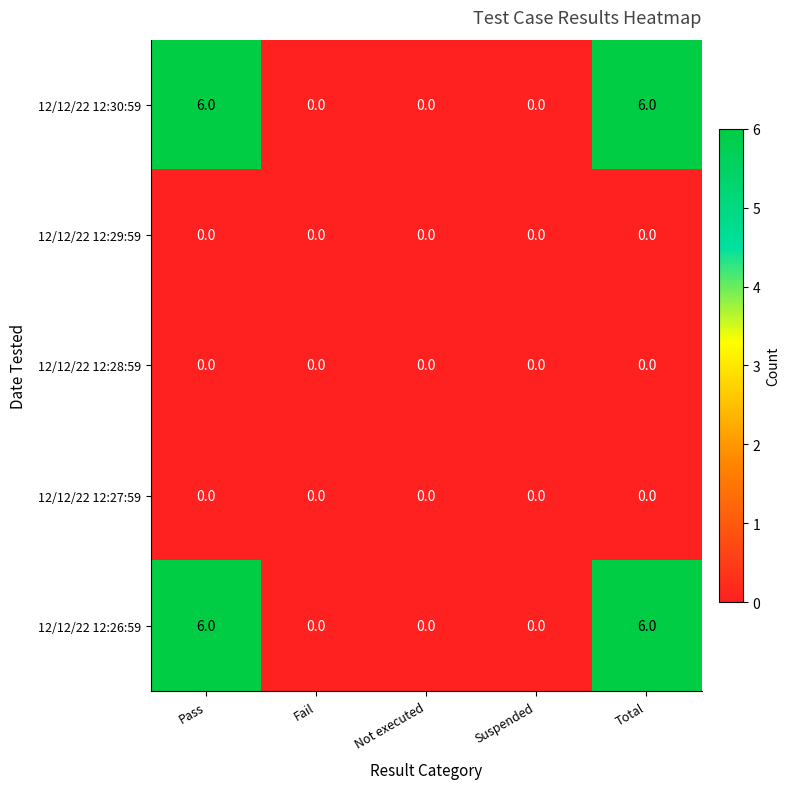

What is the total value across all series at Total?

12